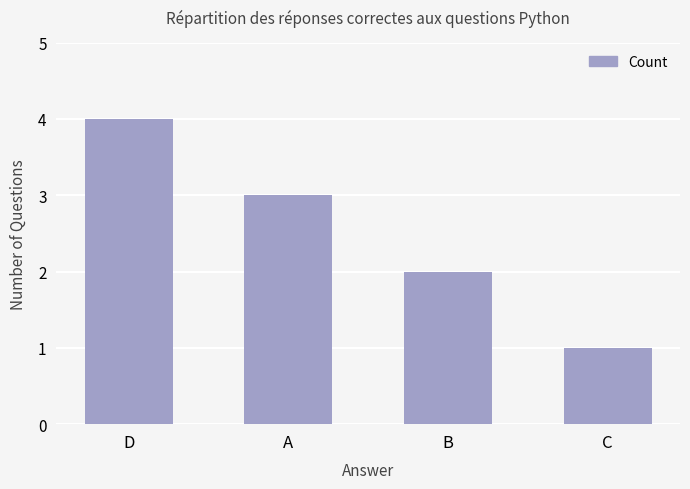

What is the label of the 2nd bar from the right?

B